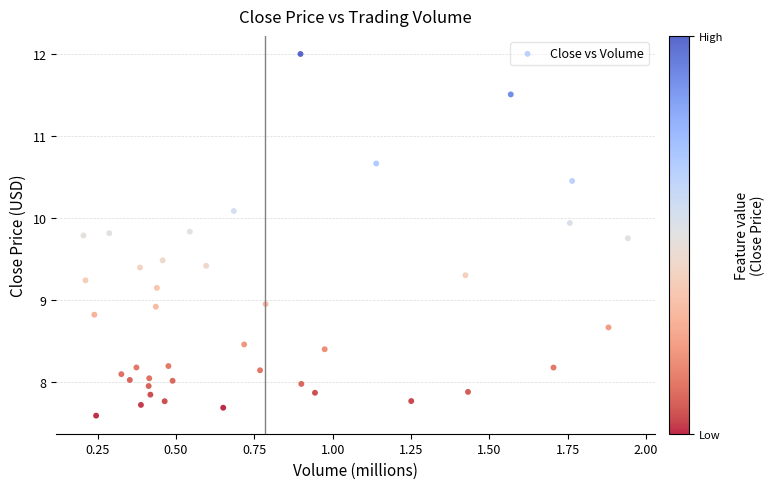

What is the range of X values (max minus min)?

1.7